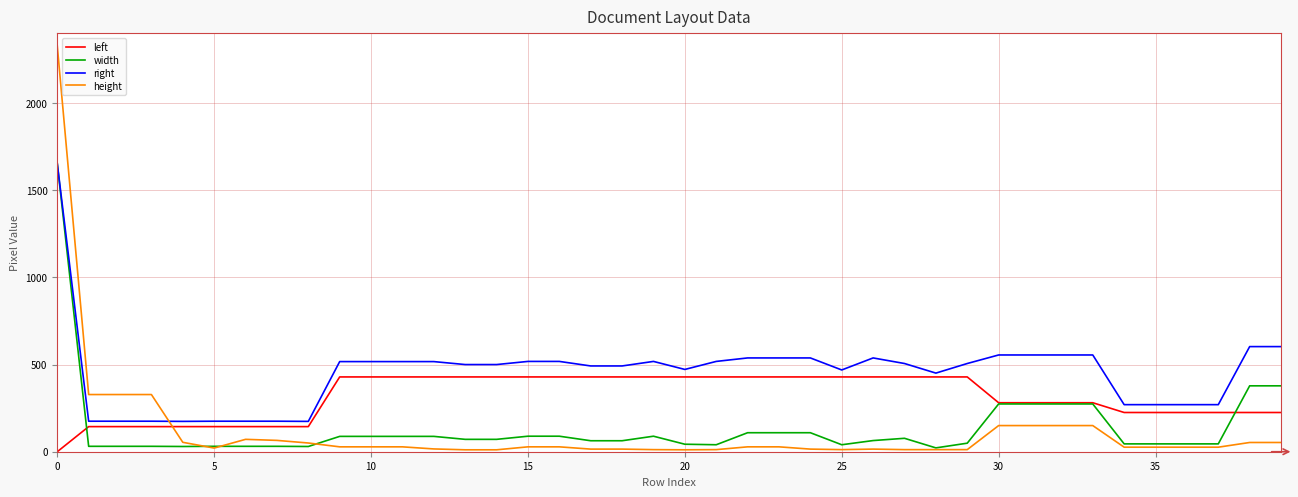

Which series has the largest range (max minus min)?

height